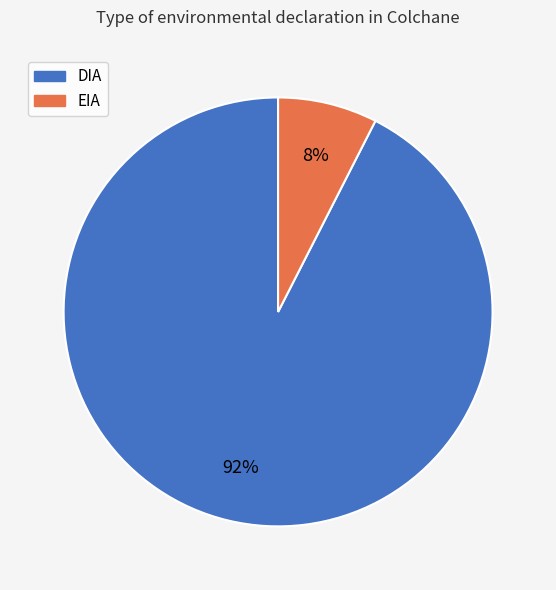

To the nearest percent, what portion does DIA represent?

92%